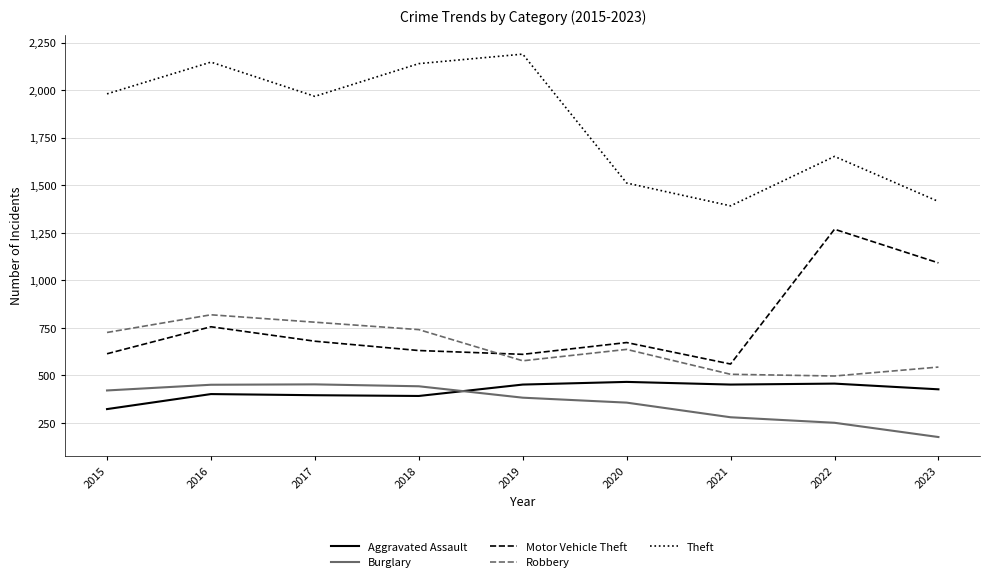

What is the difference between the highest and lowest values at 2016?

1746